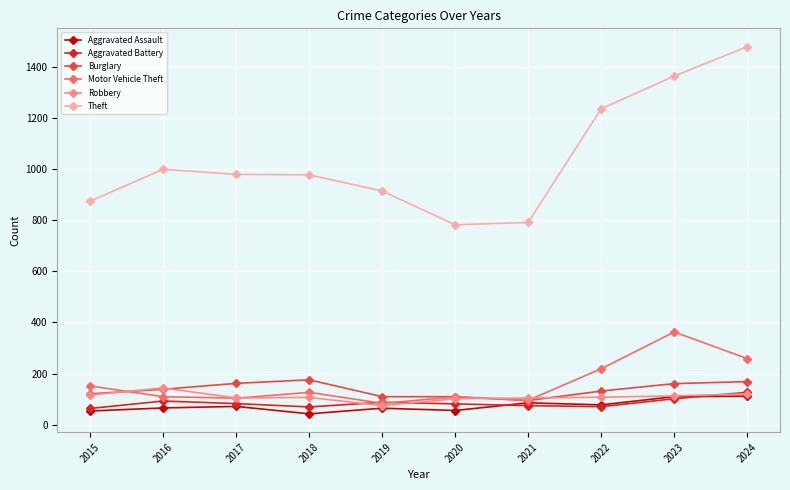

How many values in the Aggravated Assault series are below 72?

5